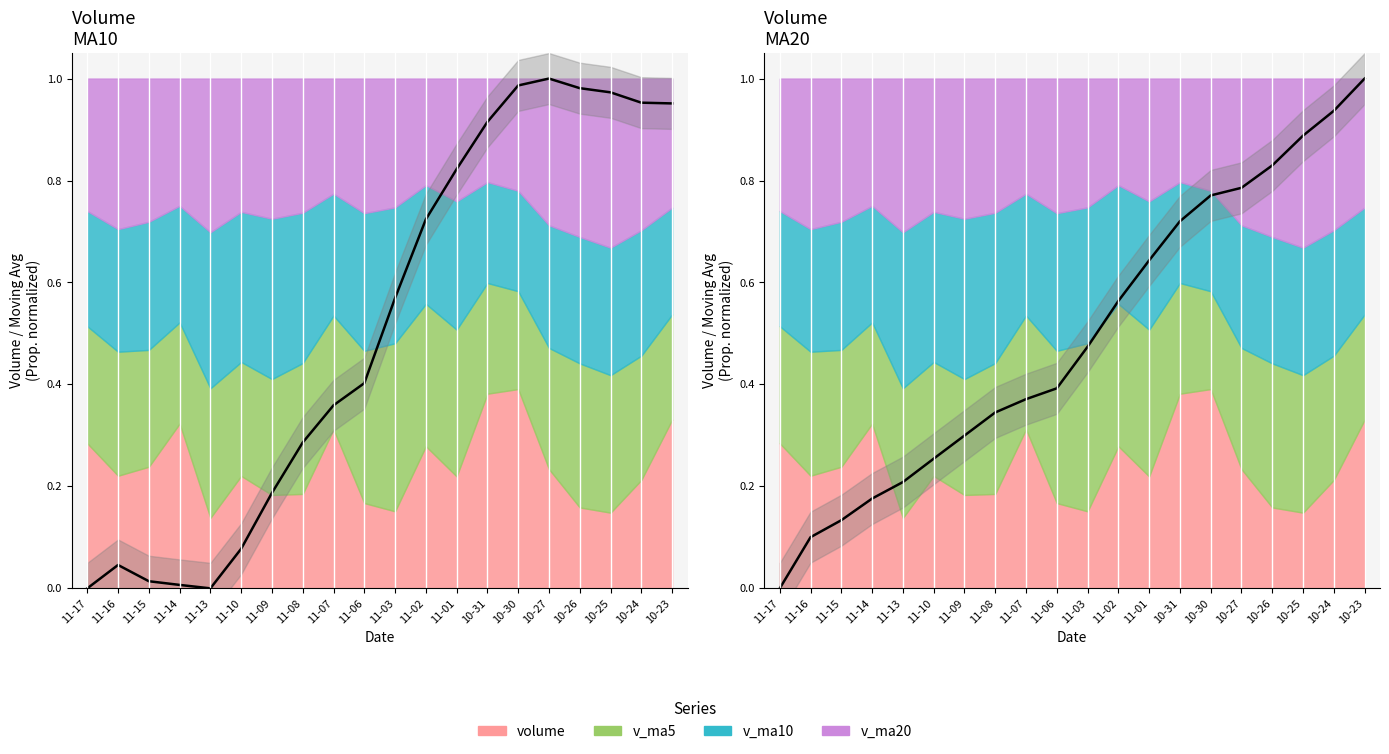

Read the Volume MA10 value at 10-26.

1.0